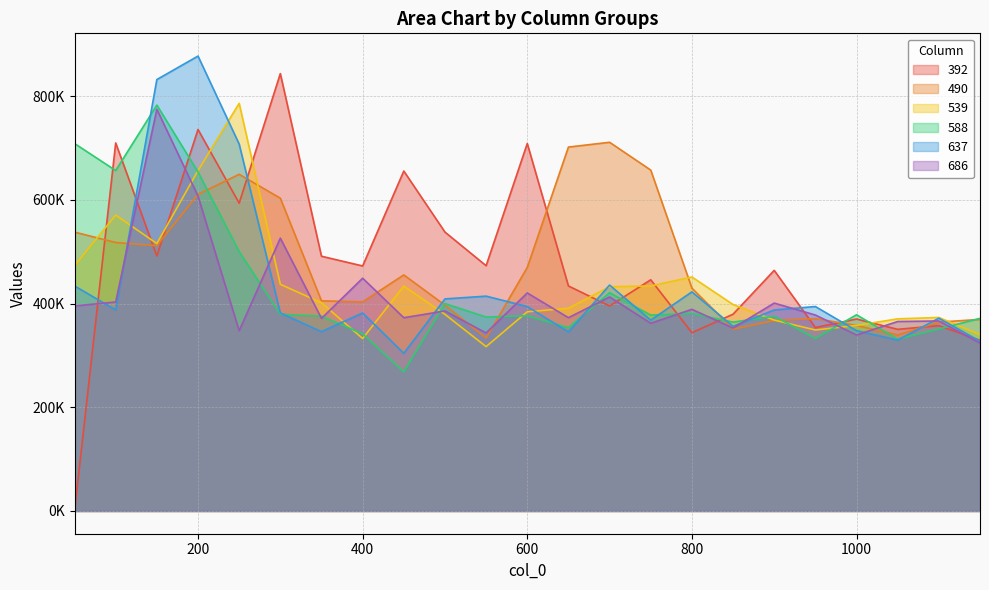

Is it true that 686 equals 240282.5 at 950?

False